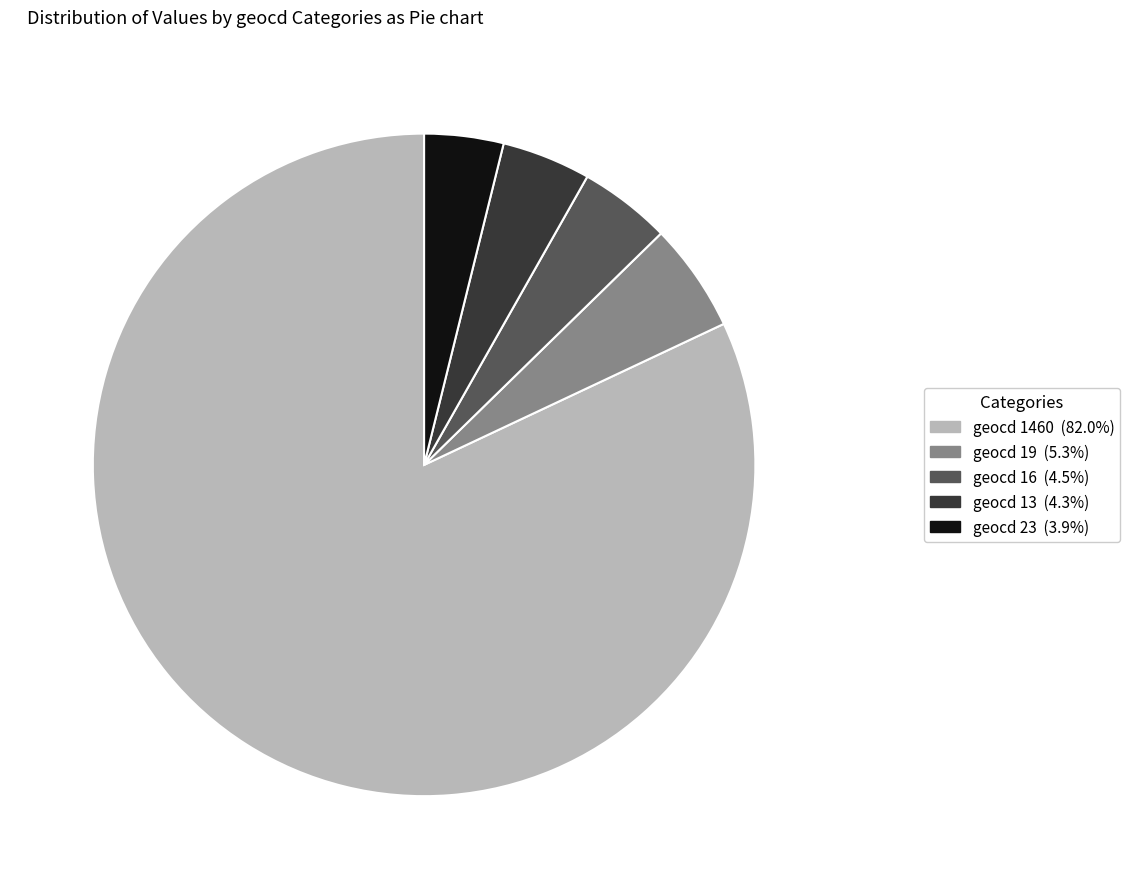

Is there a majority slice in this chart?

Yes